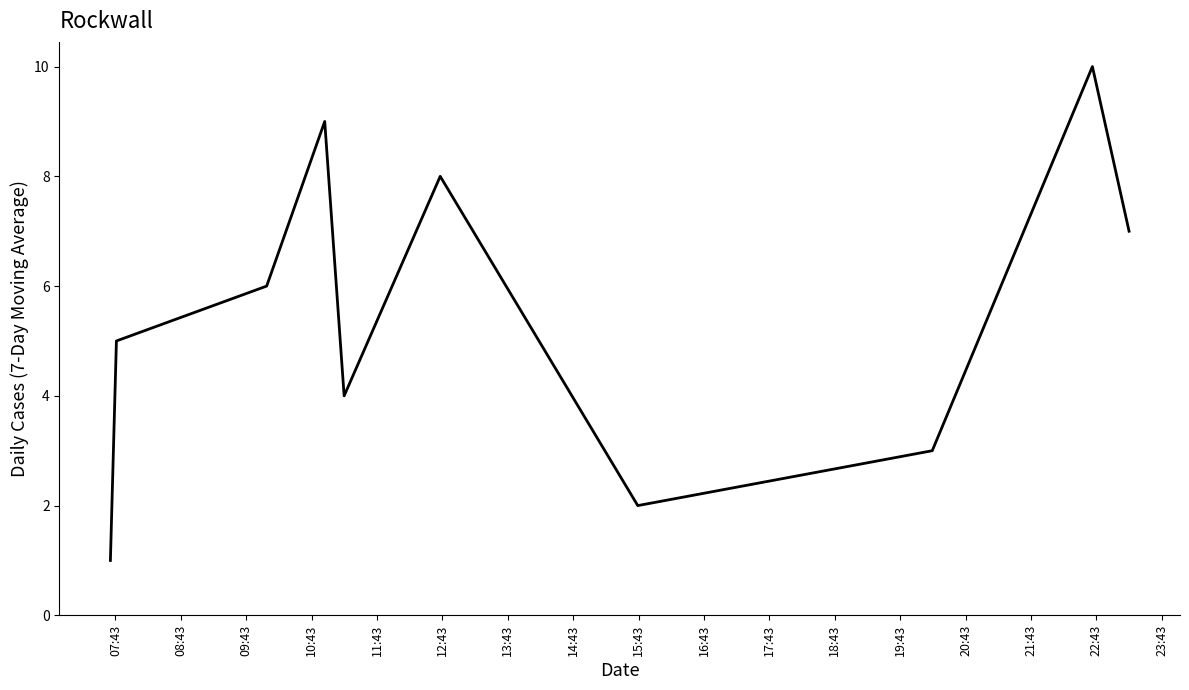

What is the difference between the maximum and minimum values?

9